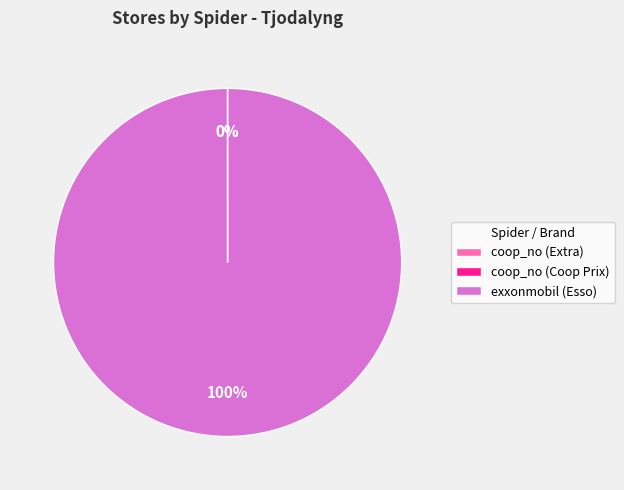

True or false: exxonmobil (Esso) accounts for 100% of the total.

True